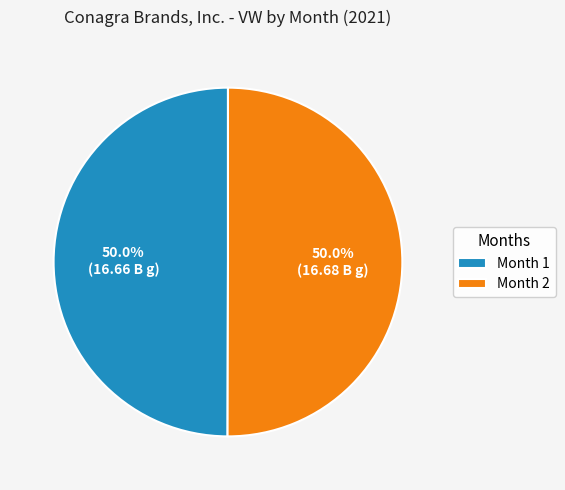

What percentage is NOT represented by Month 2?

50.0%